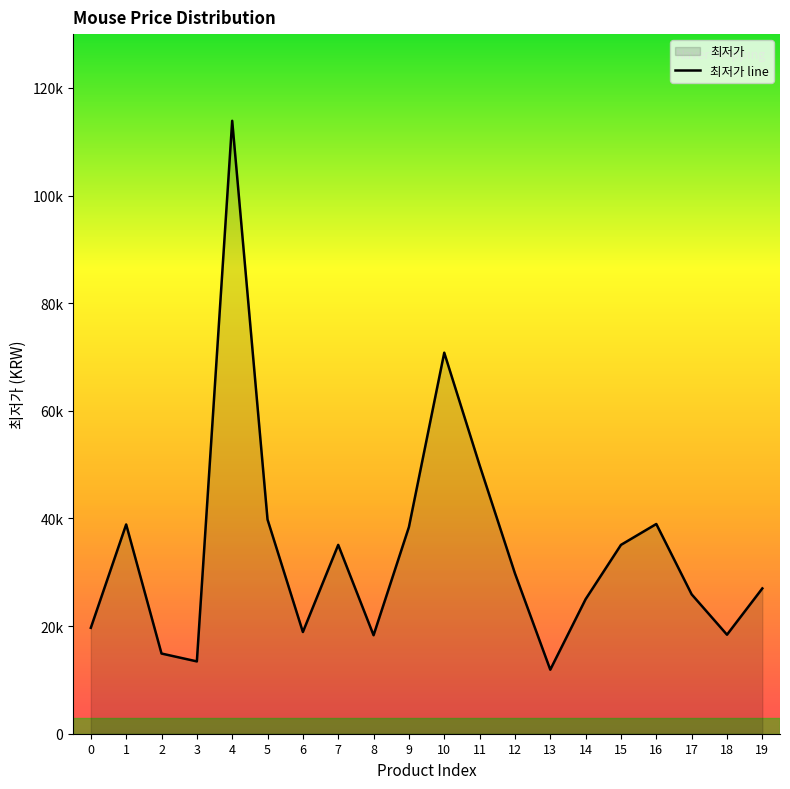

How many points are lower than both their immediate neighbors (excluding endpoints)?

5